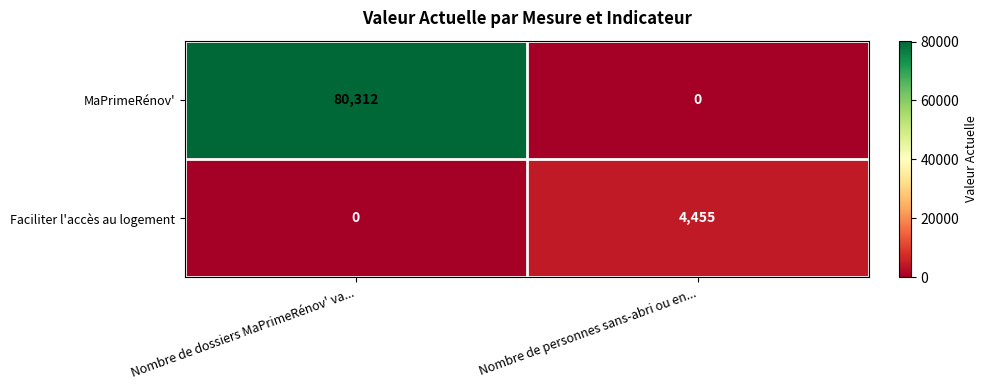

What is the sum of the Faciliter l'accès au logement values at Nombre de personnes sans-abri ou en... and Nombre de dossiers MaPrimeRénov' va...?

4455